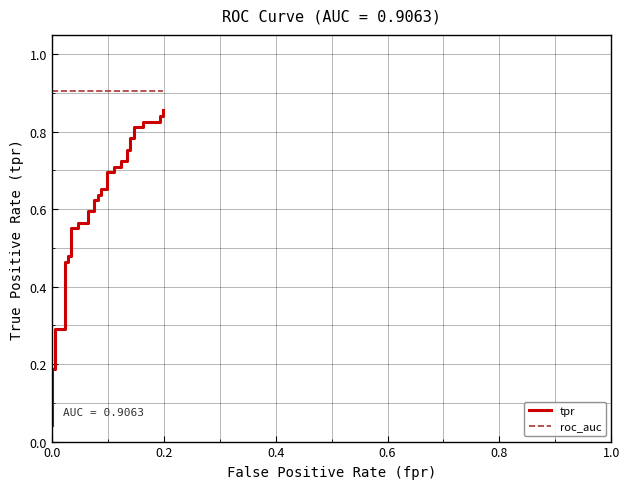

List the series in order of their overall mean, lowest first.

tpr, roc_auc